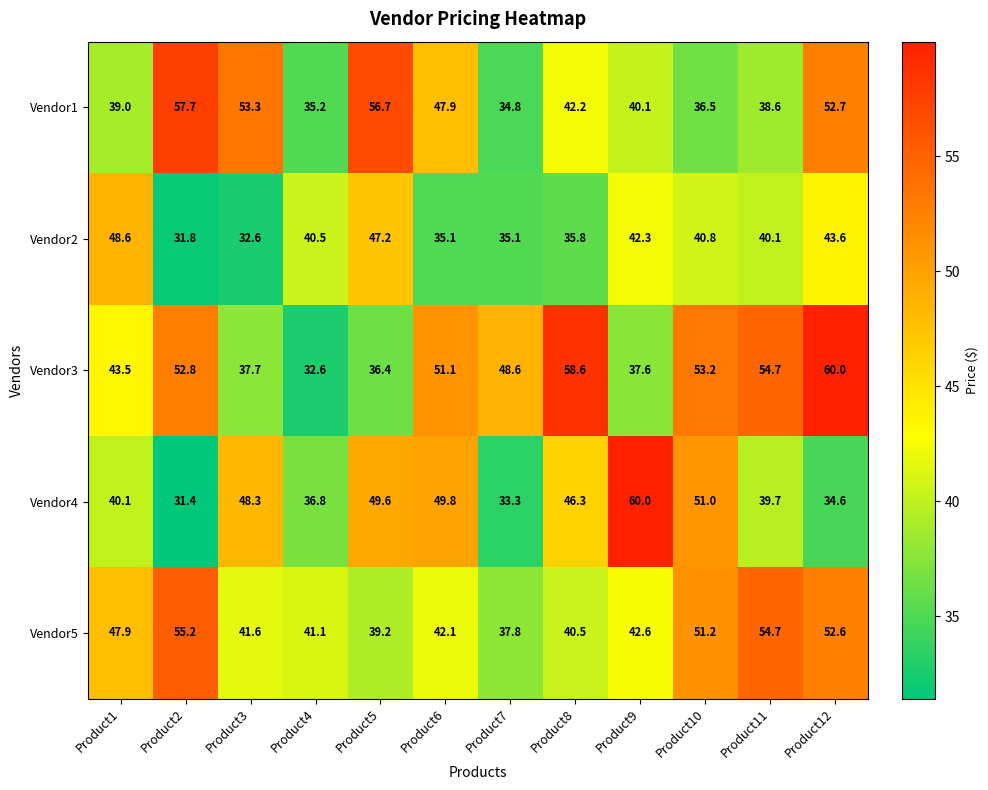

What is the maximum value shown in the chart?

60.0